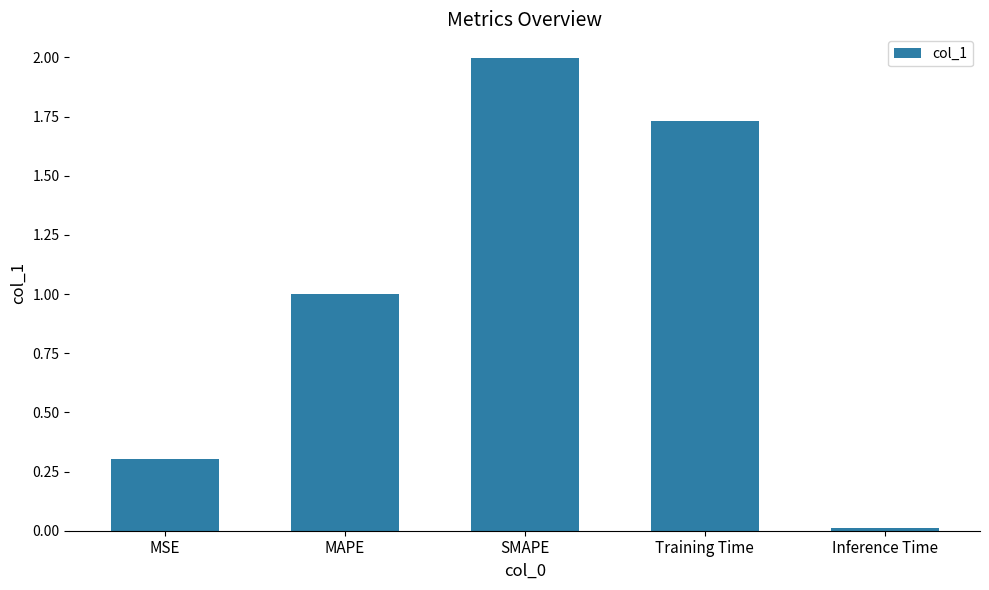

List the labels in order of value, smallest first.

Inference Time, MSE, MAPE, Training Time, SMAPE